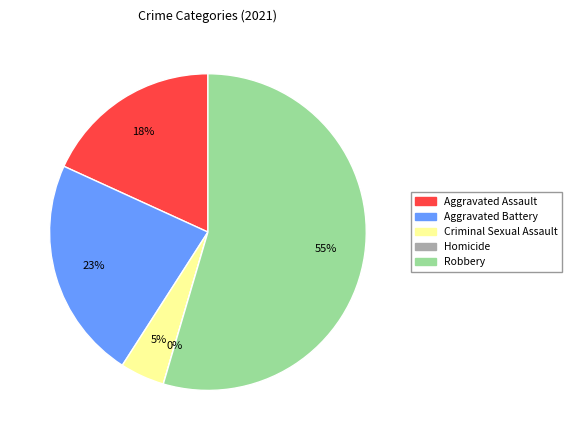

Rank the categories by value from highest to lowest.

Robbery, Aggravated Battery, Aggravated Assault, Criminal Sexual Assault, Homicide